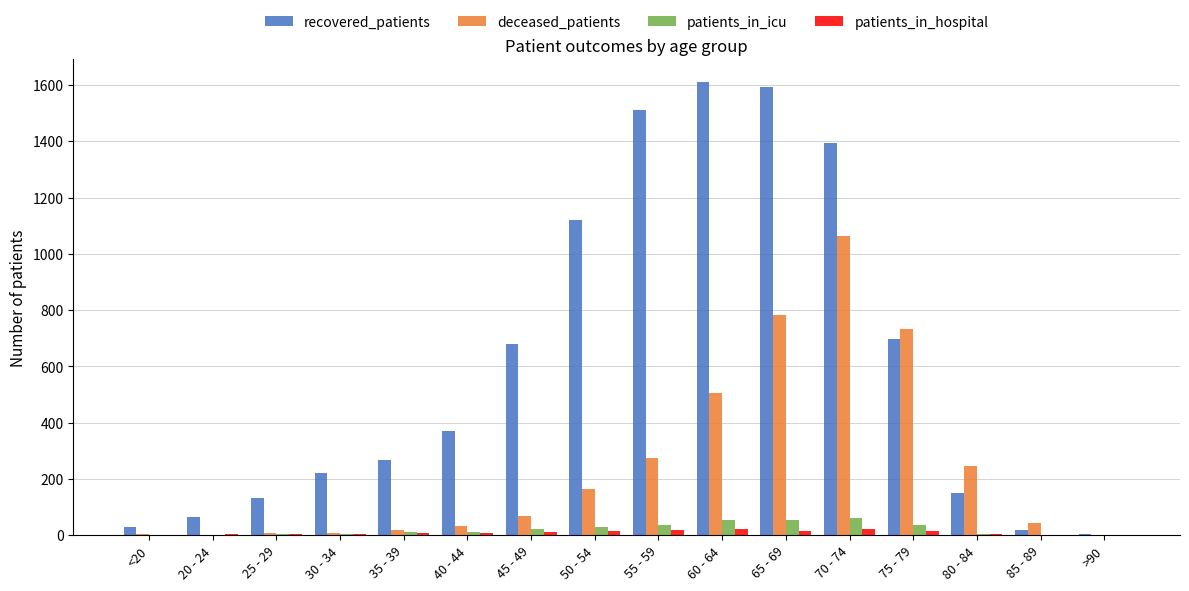

The value of recovered_patients at 55 - 59 is 1512. True or false?

True